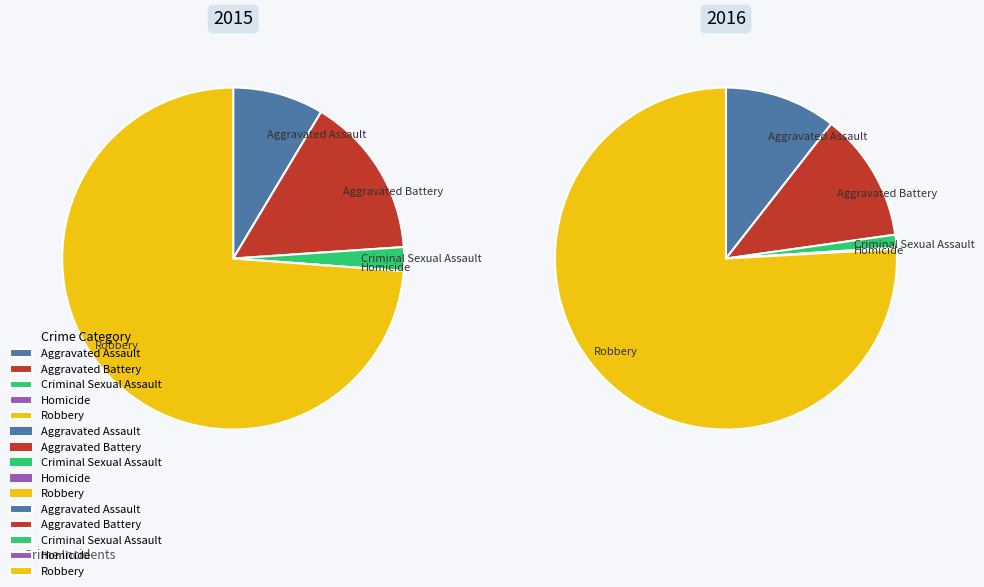

How much of the chart is everything except values_2015?

91.4%